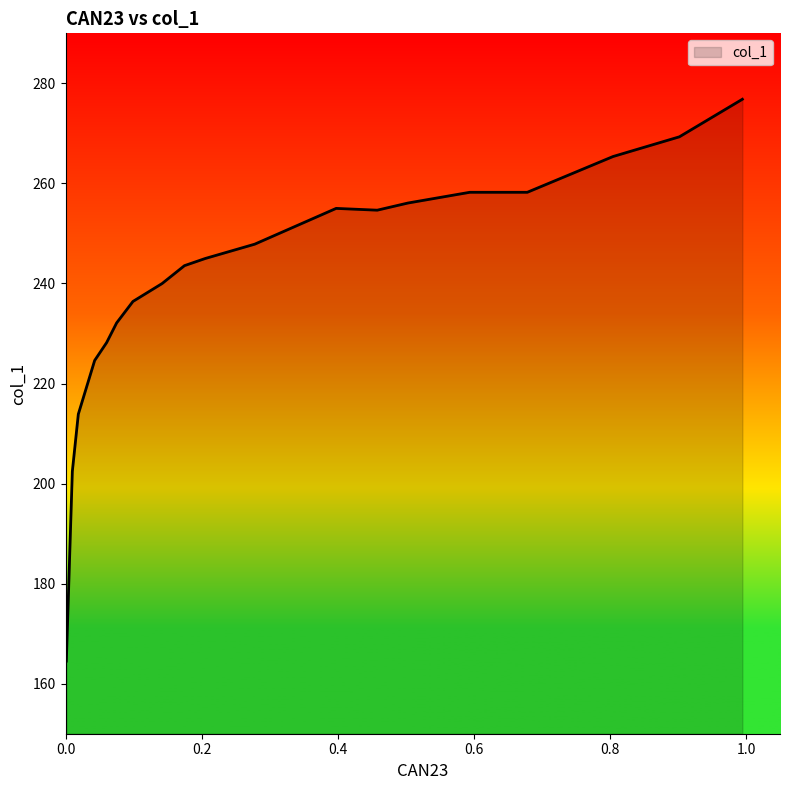

What is the difference between the maximum and minimum values?

112.3